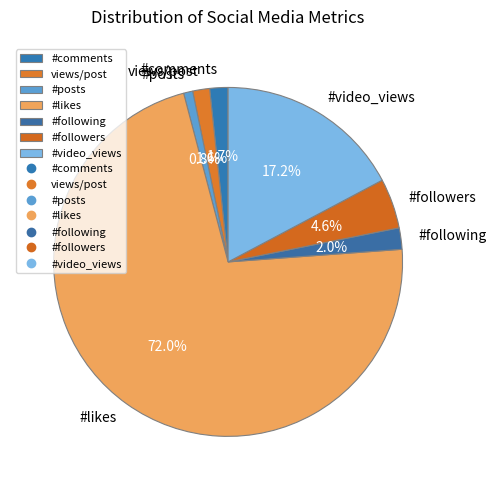

To the nearest percent, what portion does #likes represent?

72%